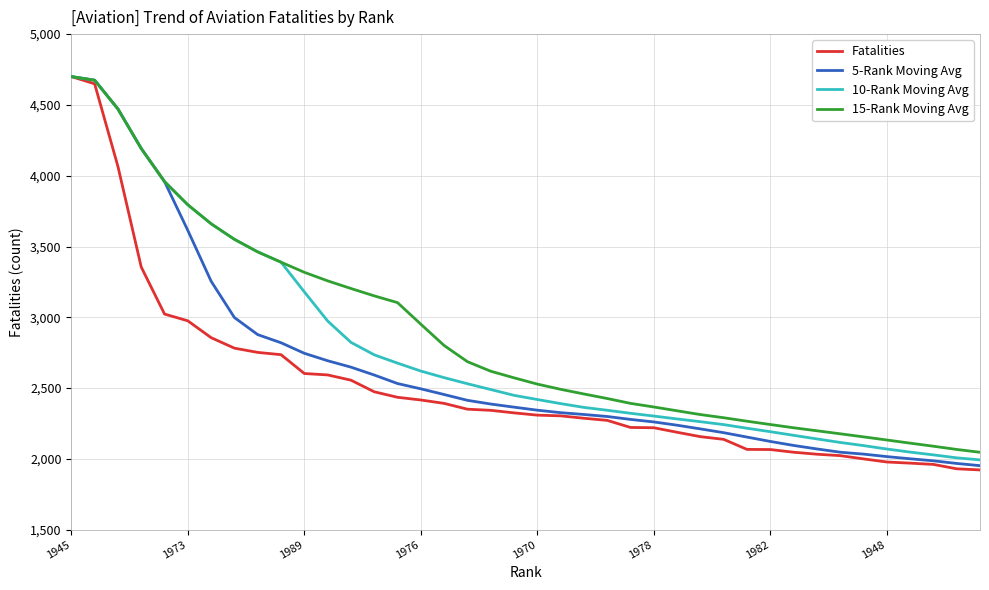

What is the maximum value shown in the chart?

4700.0